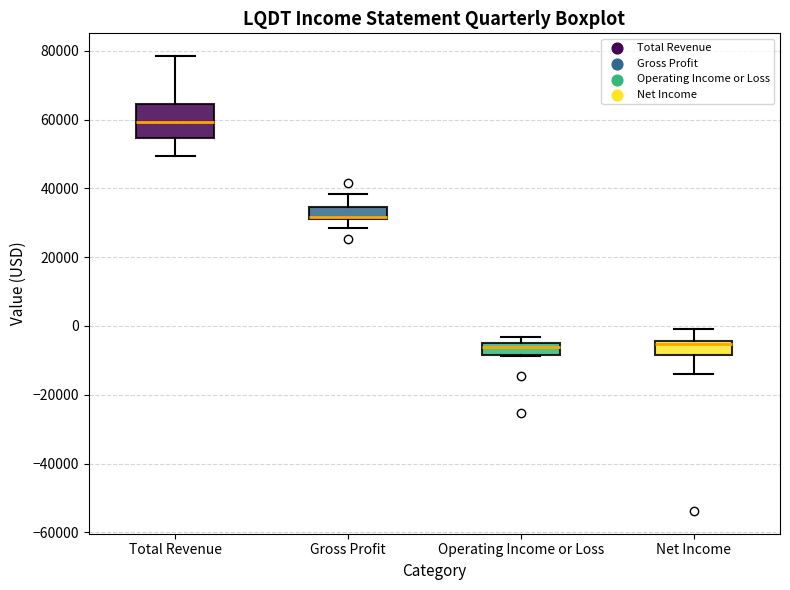

Reading left to right, read every box against the y-axis: the position of its median line, the range the box covers, and the ends of its whiskers. The values are not printed on the chart, so give them approximately, as read against the axis.

Total Revenue: median 60000, box 54000 to 64000, whiskers 50000 to 78000
Gross Profit: median 32000 (just above the box's lower edge), box 32000 to 34000, whiskers 28000 to 38000
Operating Income or Loss: median -6000, box -8000 to -4000, whiskers -8000 to -4000 (above the box's upper edge)
Net Income: median -6000, box -8000 to -4000, whiskers -14000 to 0